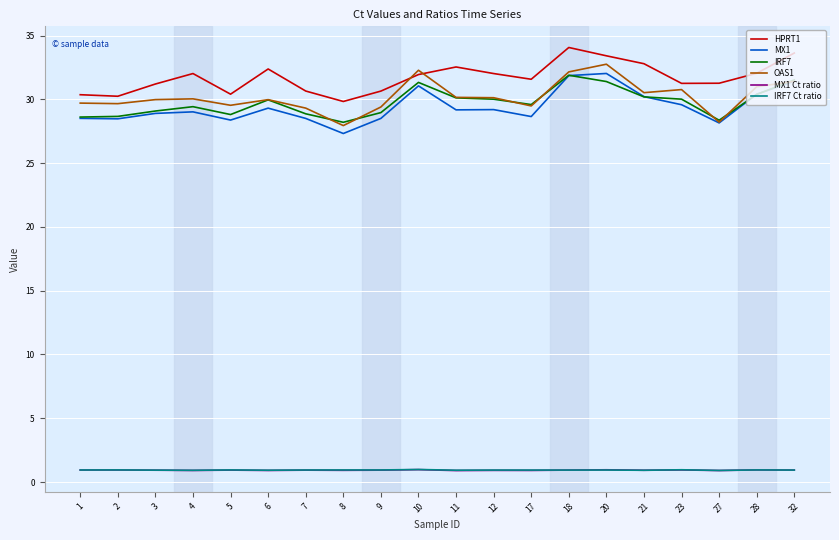

What is the sum of all IRF7 values?

595.5